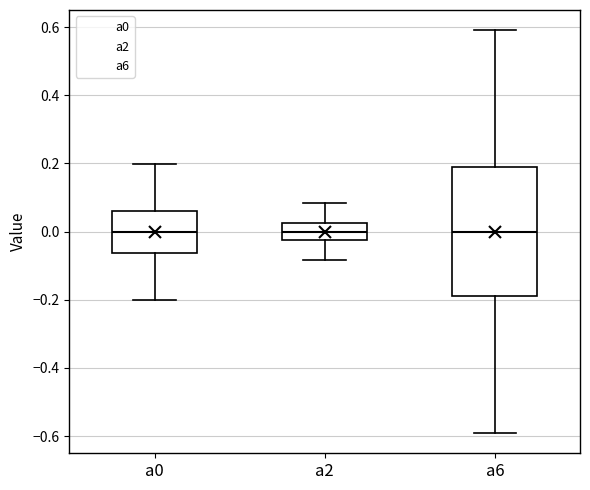

Reading left to right, transcribe this box plot: for each box, give where its median line is, the range the box spans, and where its two whiskers end, as read against the y-axis. The values are not printed on the chart, so give them approximately, as read against the axis.

a0: median 0.00, box -0.06 to 0.06, whiskers -0.20 to 0.20
a2: median 0.00, box -0.02 to 0.02, whiskers -0.08 to 0.08
a6: median 0.00, box -0.18 to 0.18, whiskers -0.60 to 0.60